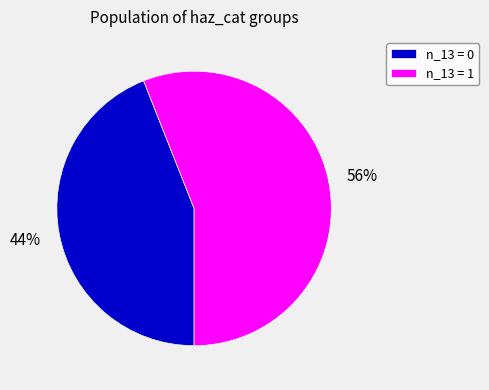

Is there any slice that represents more than half of the pie?

Yes